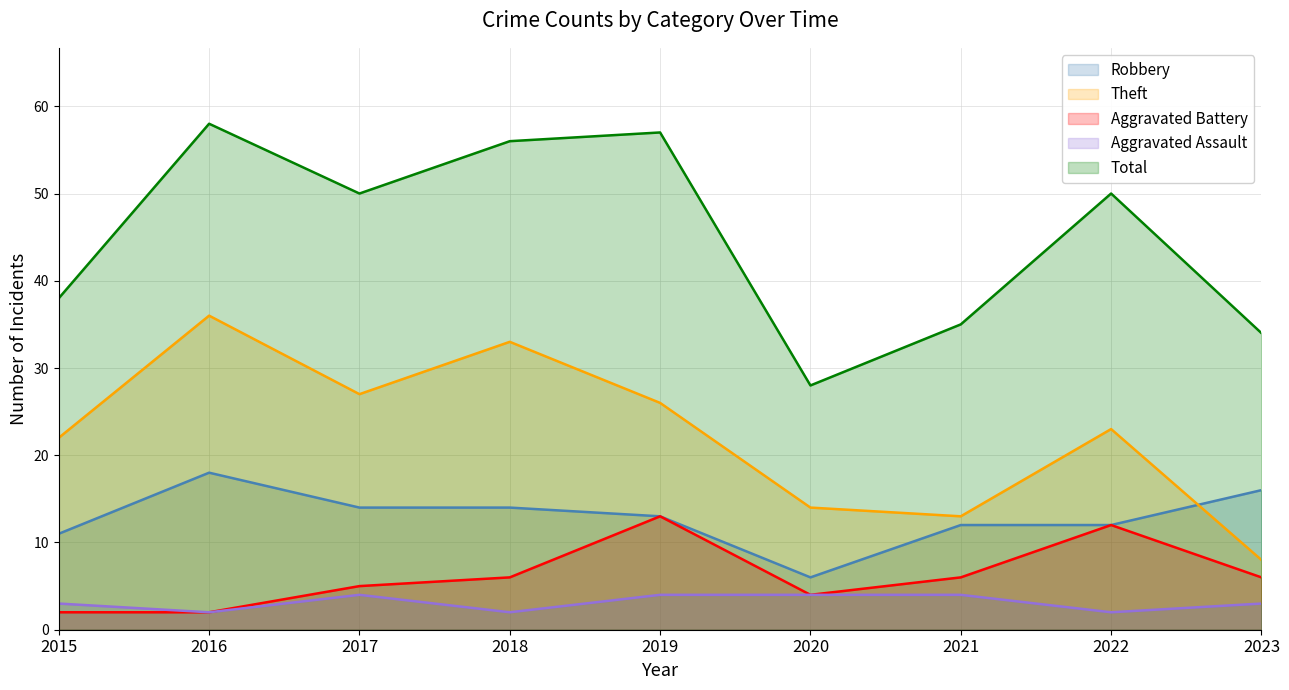

How many distinct data groups are displayed?

5